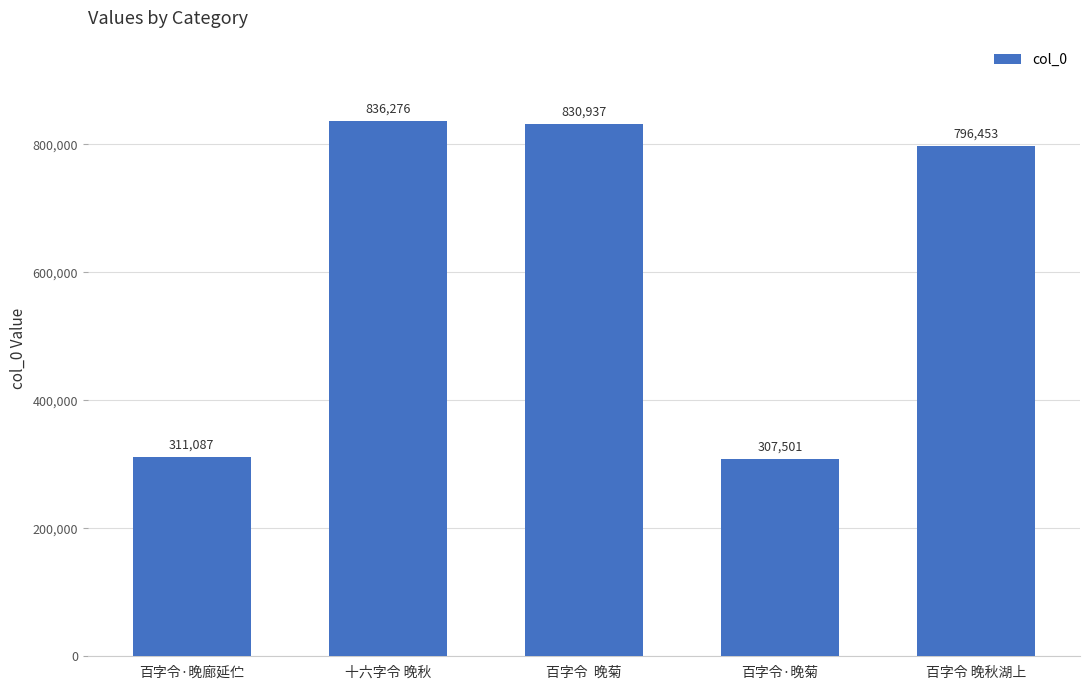

Rank the categories by value from highest to lowest.

十六字令 晚秋, 百字令  晚菊, 百字令 晚秋湖上, 百字令·晚廊延伫, 百字令·晚菊